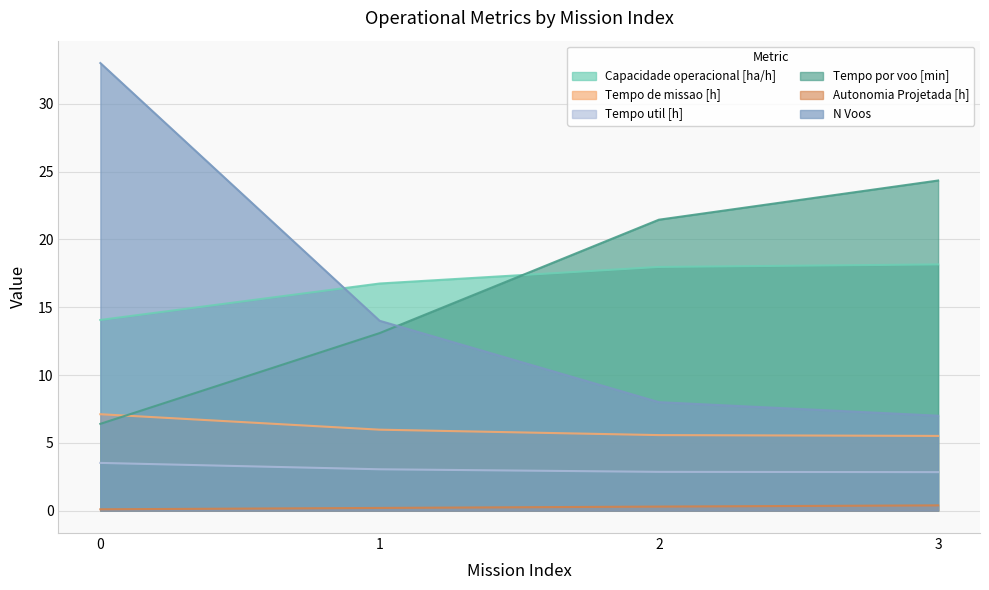

Does the chart have visible grid lines?

Yes